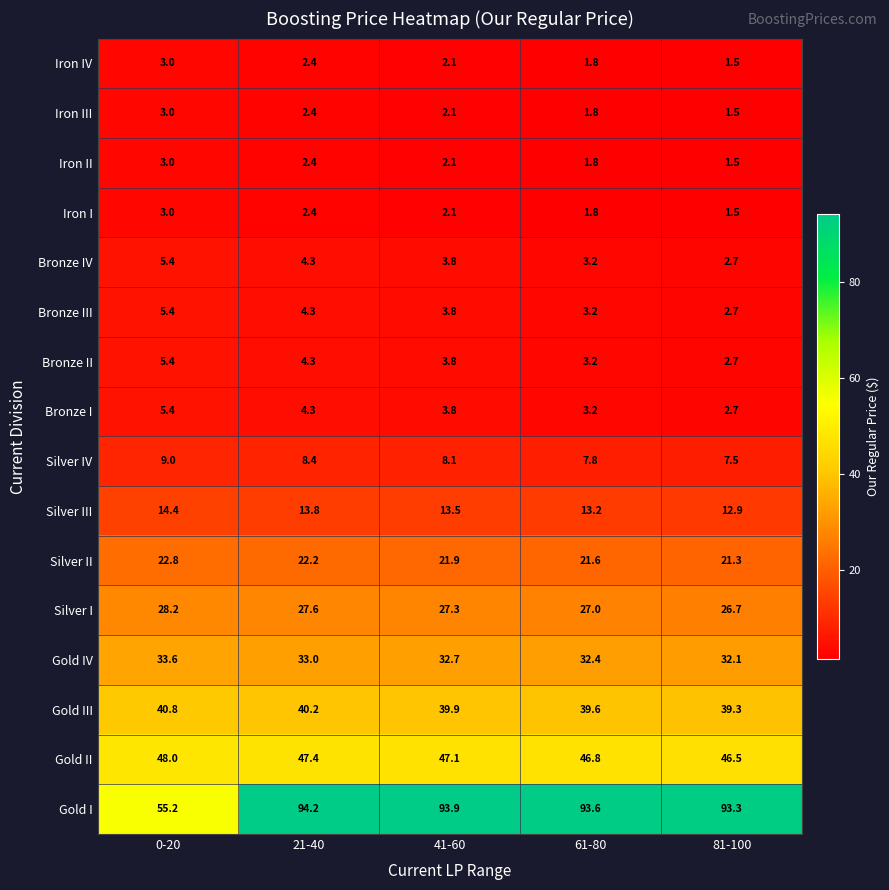

Where is Gold I nearest to the value 74?

0-20